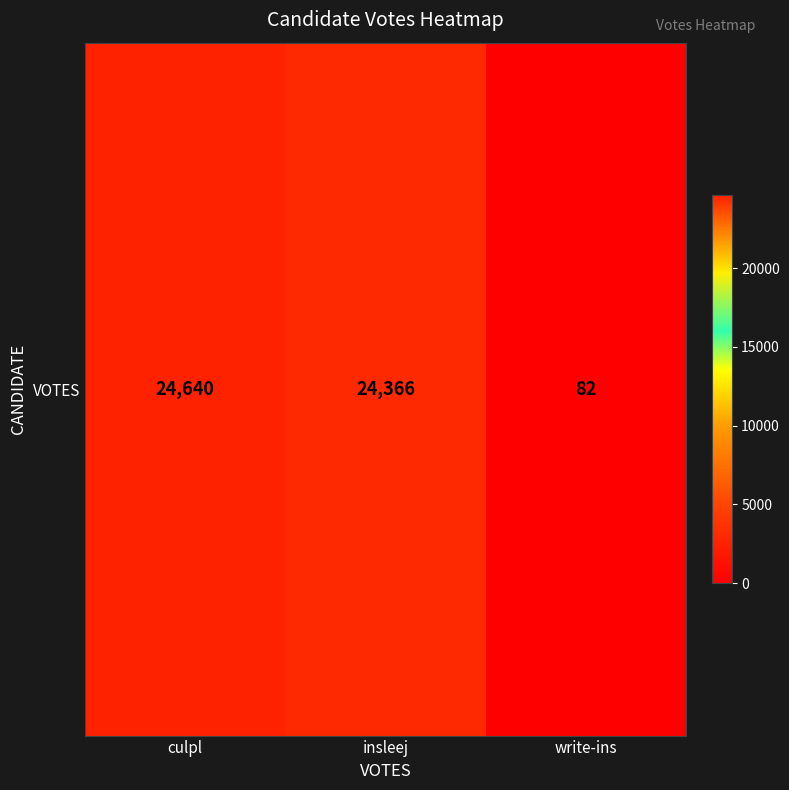

How many series are shown in this chart?

1